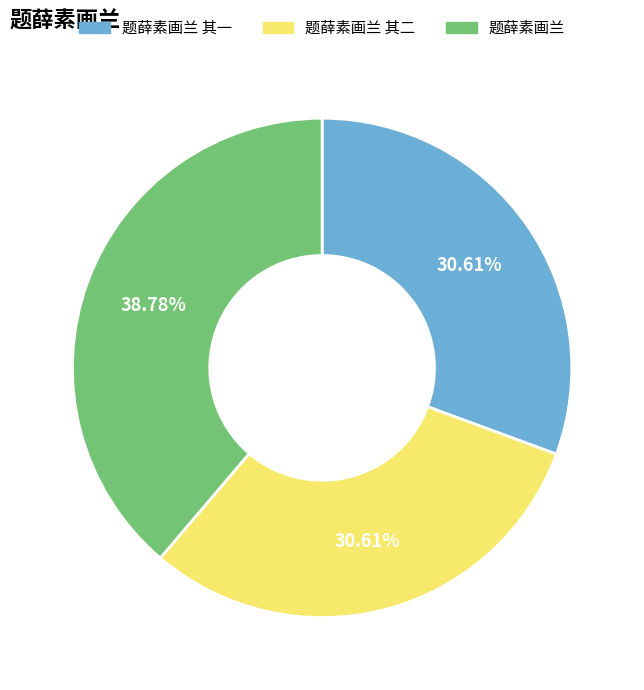

What percentage is NOT represented by 题薛素画兰?

61.2%